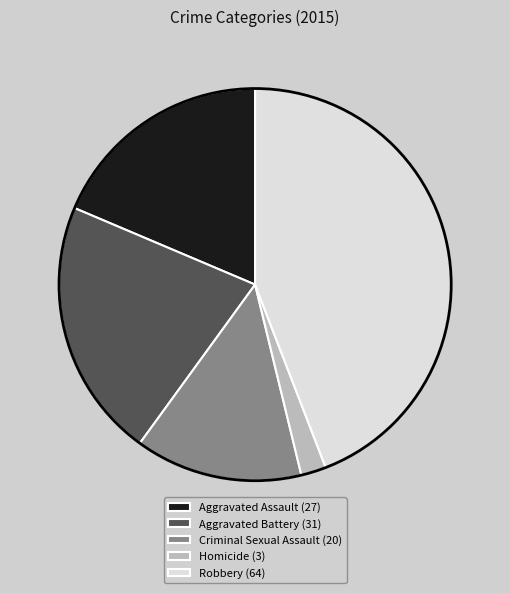

Is it true that Aggravated Battery is 21% of the pie?

True